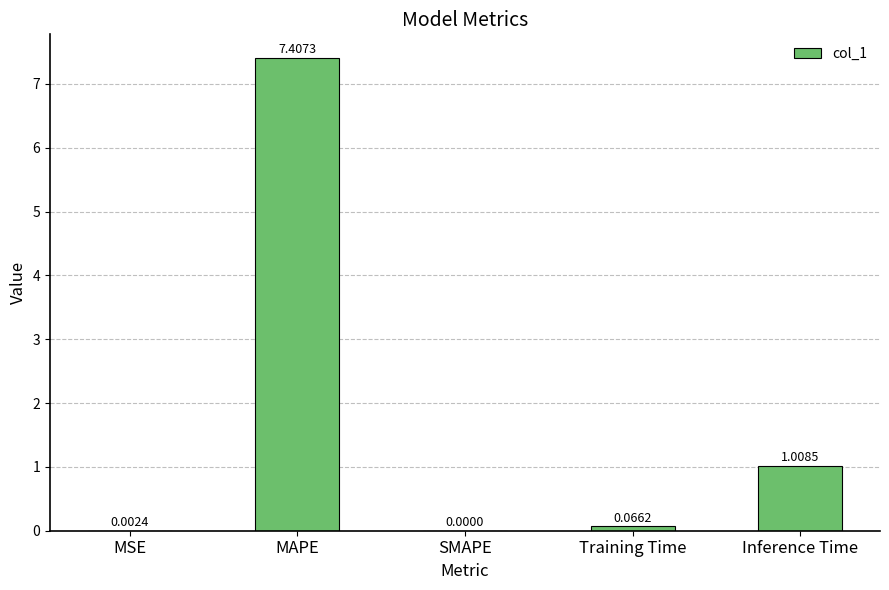

At which category does the chart reach its peak across all series?

MAPE